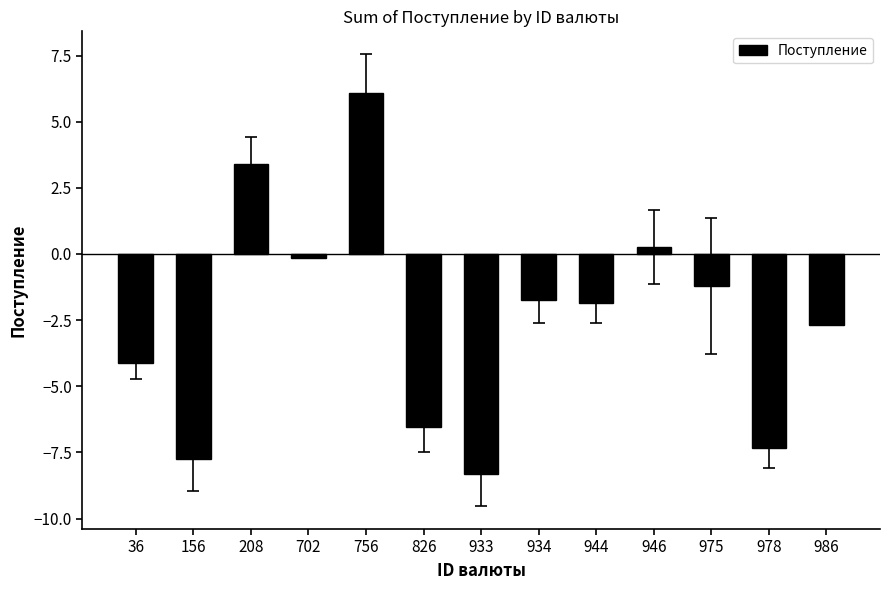

Are the bars grouped side by side (vs. stacked)?

No